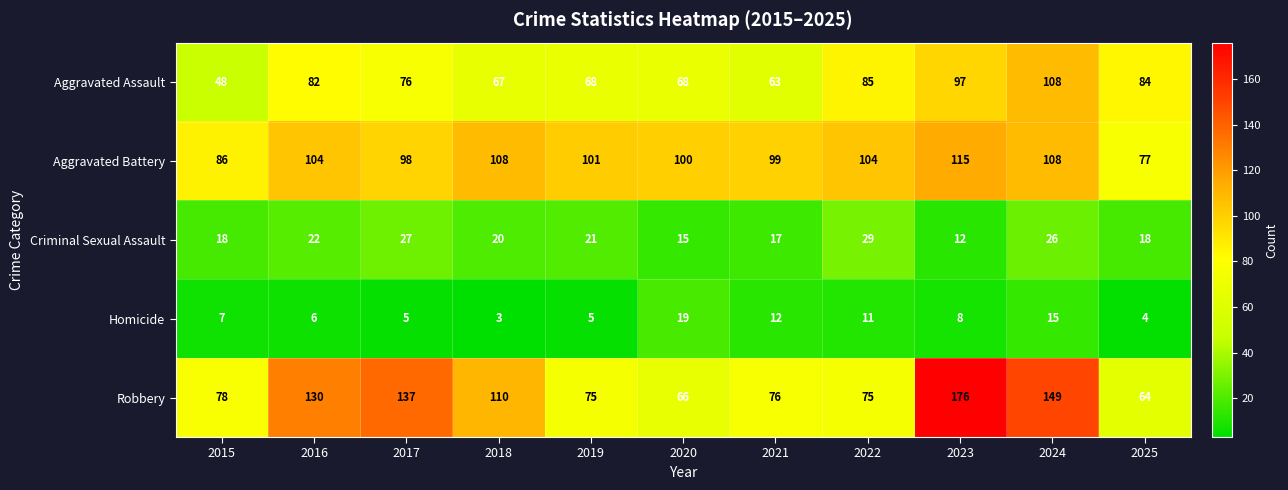

Which label corresponds to the smallest value in the chart?

2018